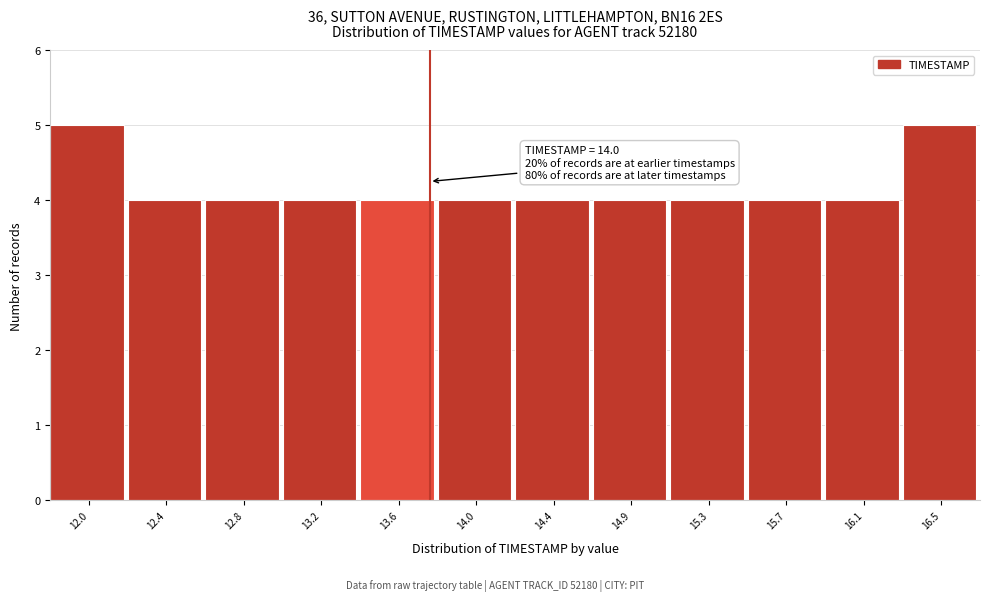

Reading right to left, list all the values displayed in this chart.

16.5=5	16.1=4	15.7=4	15.3=4	14.9=4	14.4=4	14.0=4	13.6=4	13.2=4	12.8=4	12.4=4	12.0=5